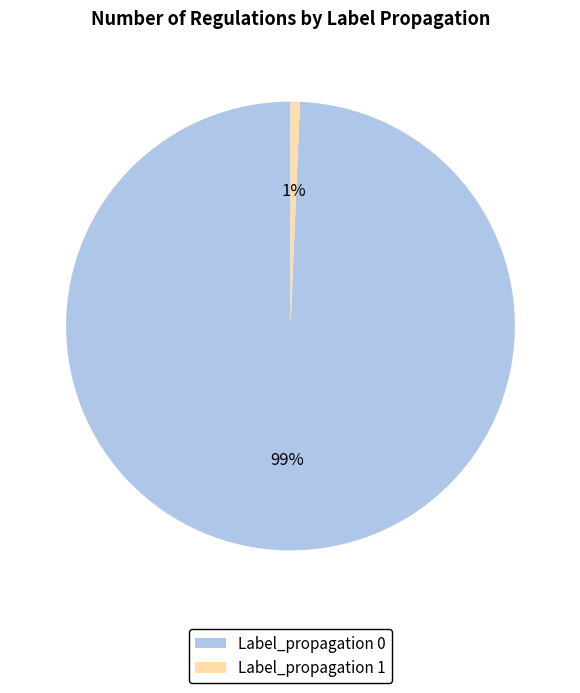

Which has a higher value, Label_propagation 0 or Label_propagation 1?

Label_propagation 0